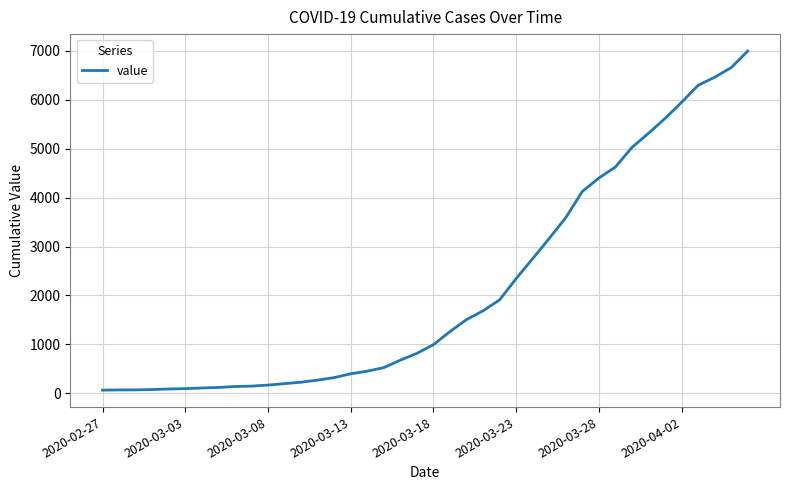

What is the maximum value shown in the chart?

6995